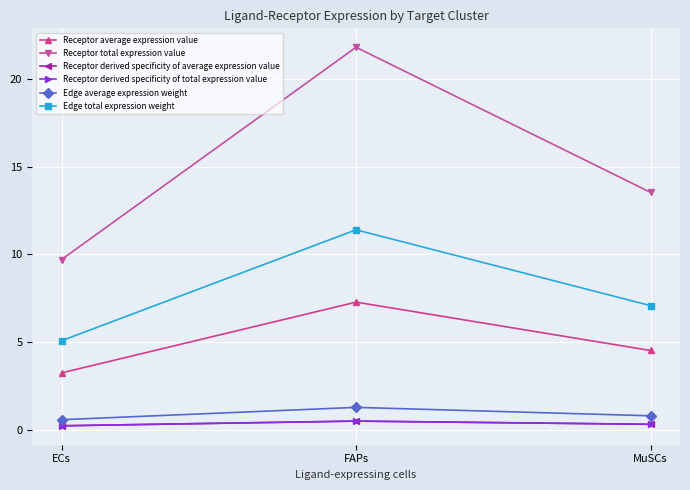

What position from the left is ECs?

1